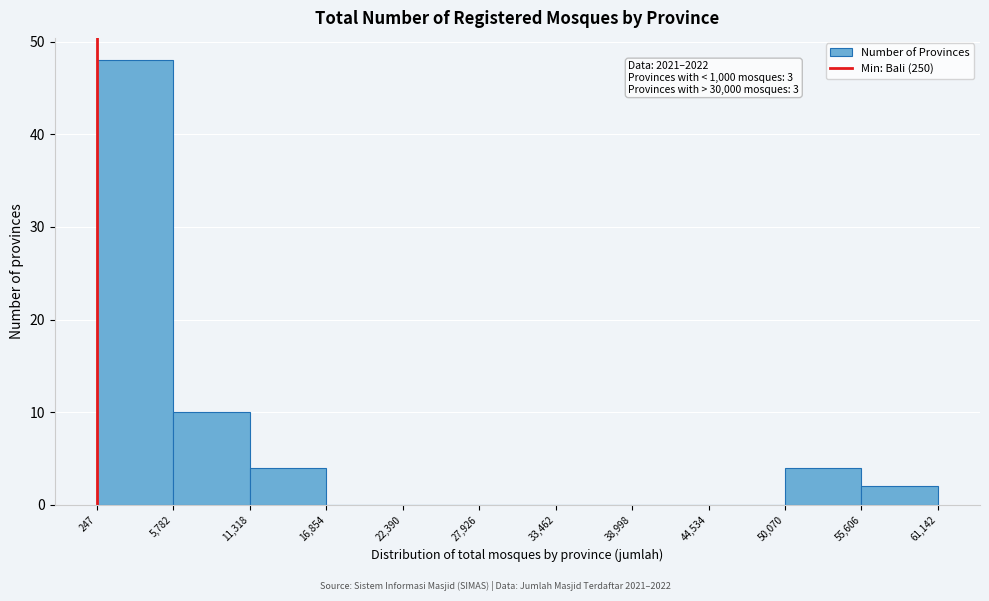

Over which range of the x-axis is the bar tallest?

247 to 5,782